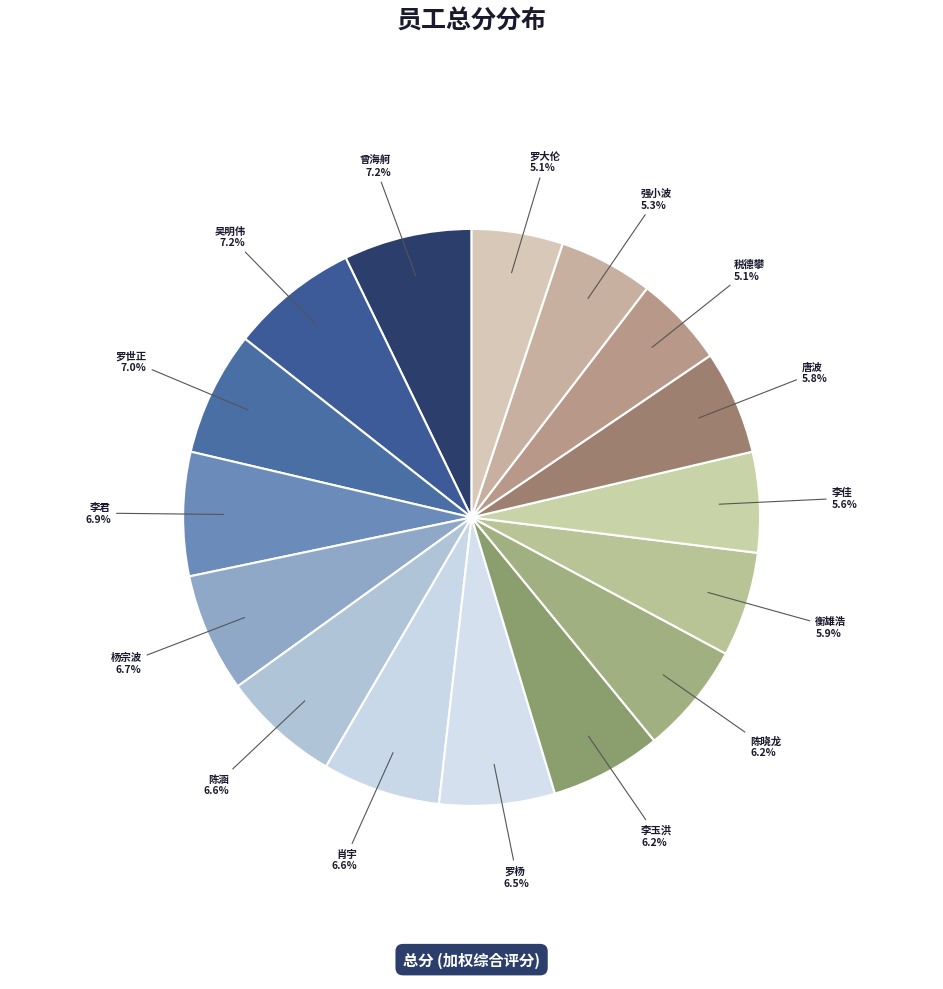

How many slices are in this pie chart?

16